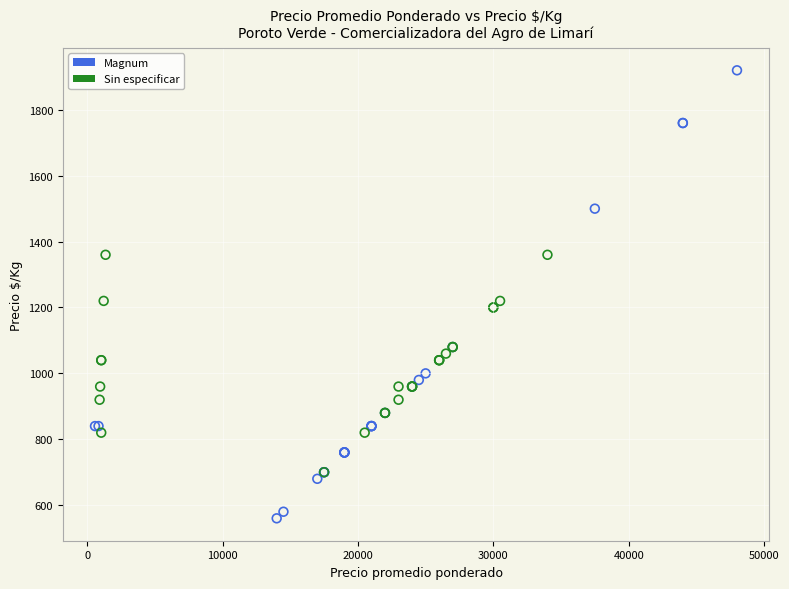

Which series reaches the minimum Y coordinate?

Magnum